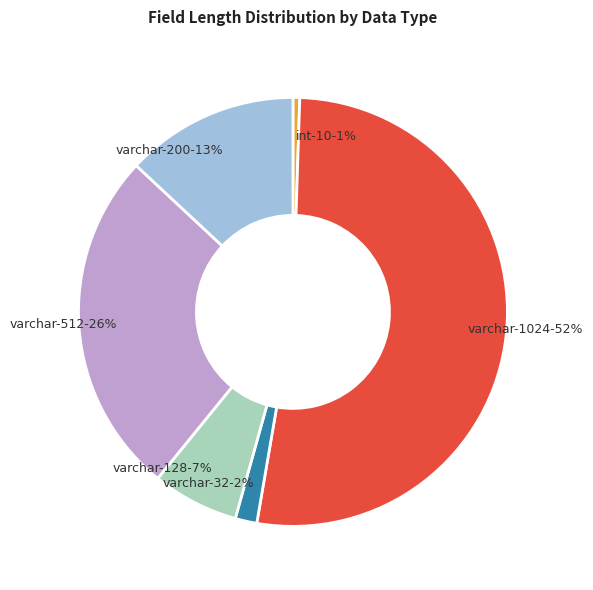

To the nearest percent, what is the average slice percentage?

17%